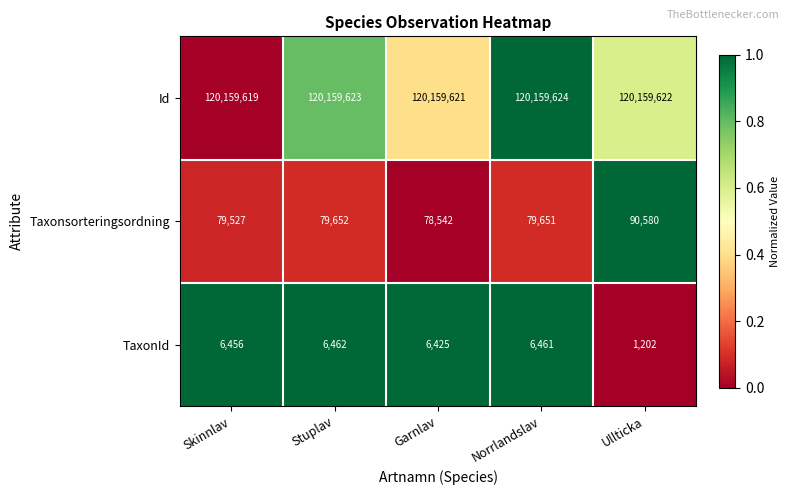

What is the average value of the TaxonId series?

5401